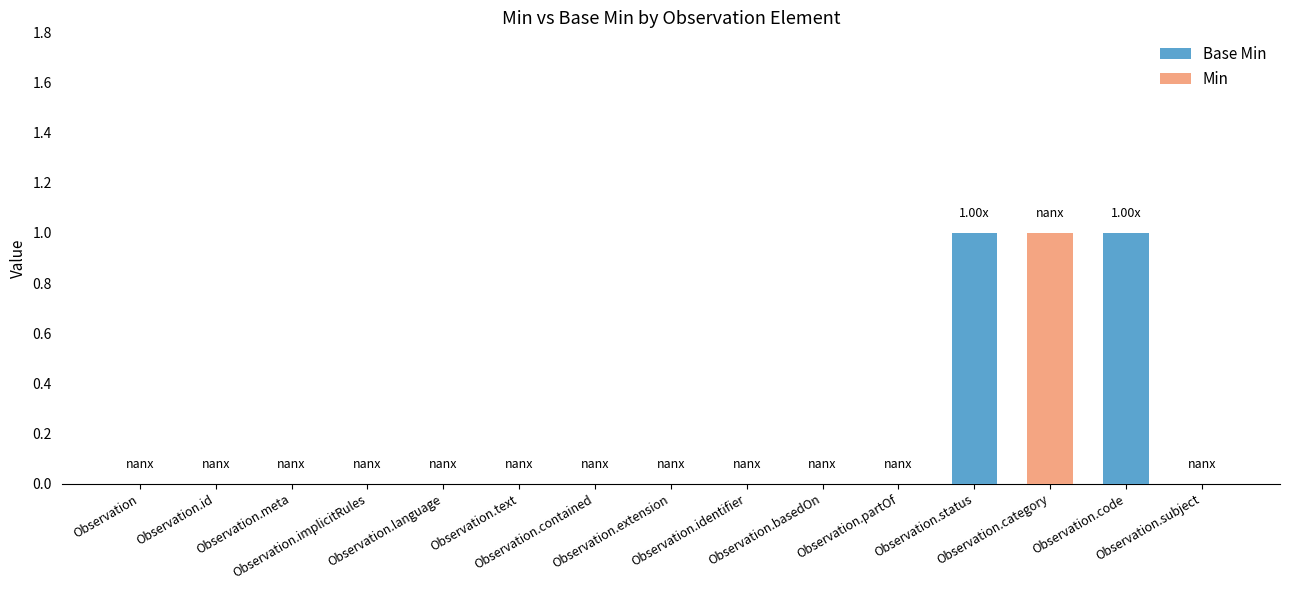

How many series are shown in this chart?

2